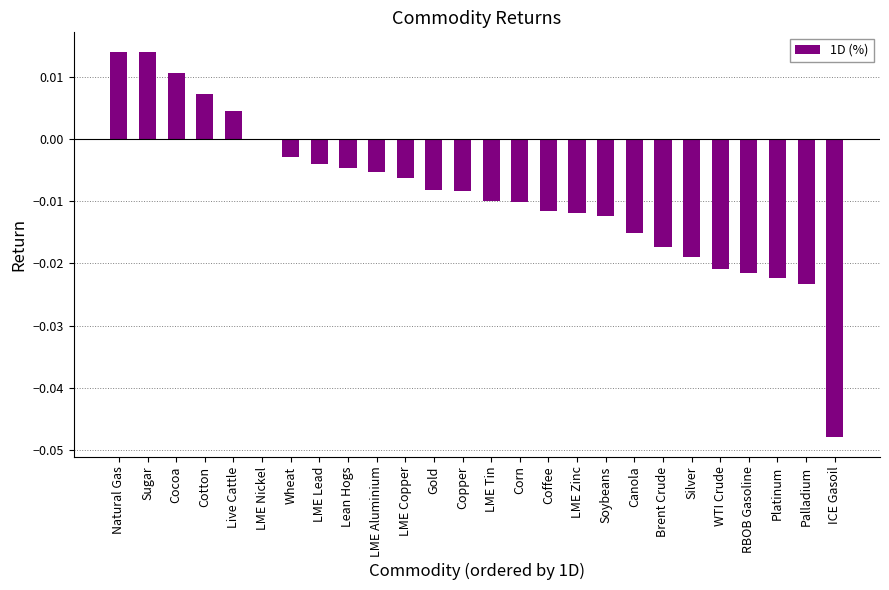

At which label is the value closest to 0?

LME Nickel